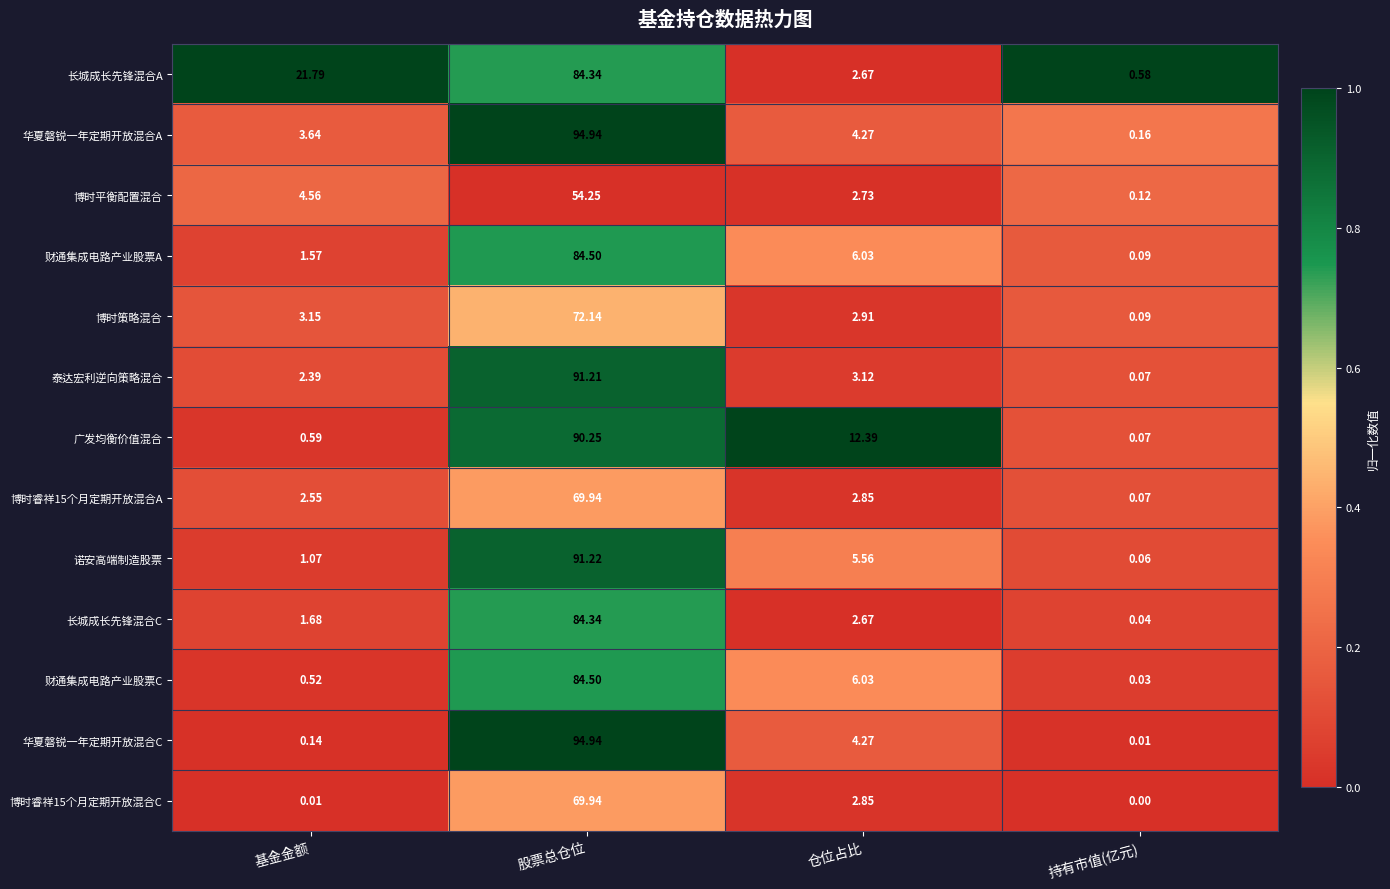

Which series has the widest spread of values?

华夏磐锐一年定期开放混合C